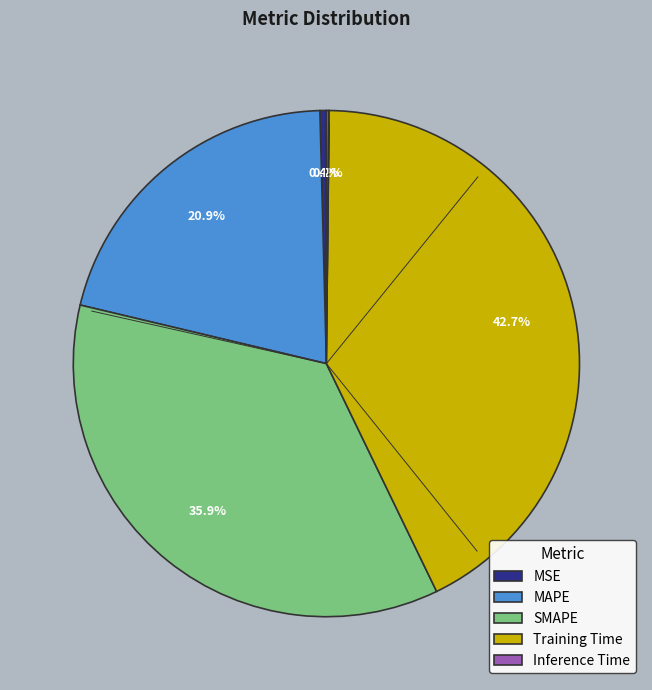

Which category has the biggest portion of the pie?

Training Time